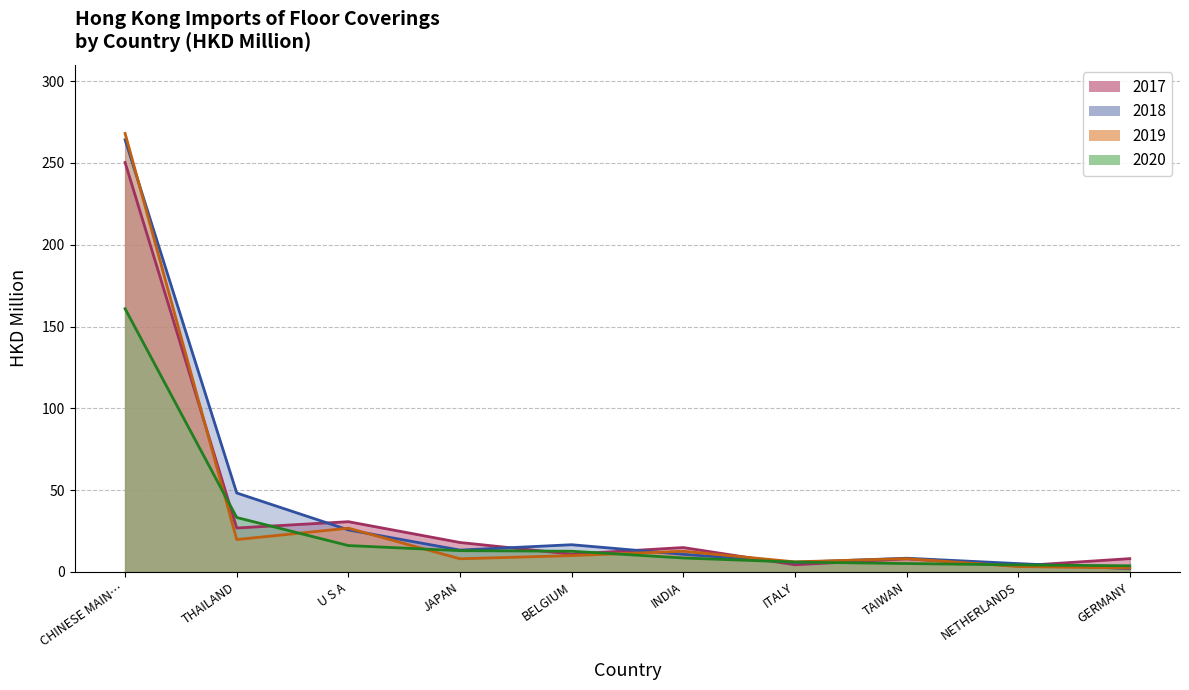

Reading left to right, extract all data points from this chart.

201712: 250.3	26.8	30.7	18.0	10.9	14.9	4.3	8.0	3.7	8.1
201812: 264.2	48.2	25.6	13.3	16.6	10.7	5.8	8.4	5.1	2.0
201912: 268.1	19.8	26.7	8.0	10.0	12.6	6.1	8.1	3.3	2.4
202012: 160.9	33.2	16.1	13.0	12.6	8.5	6.0	5.1	4.3	3.7